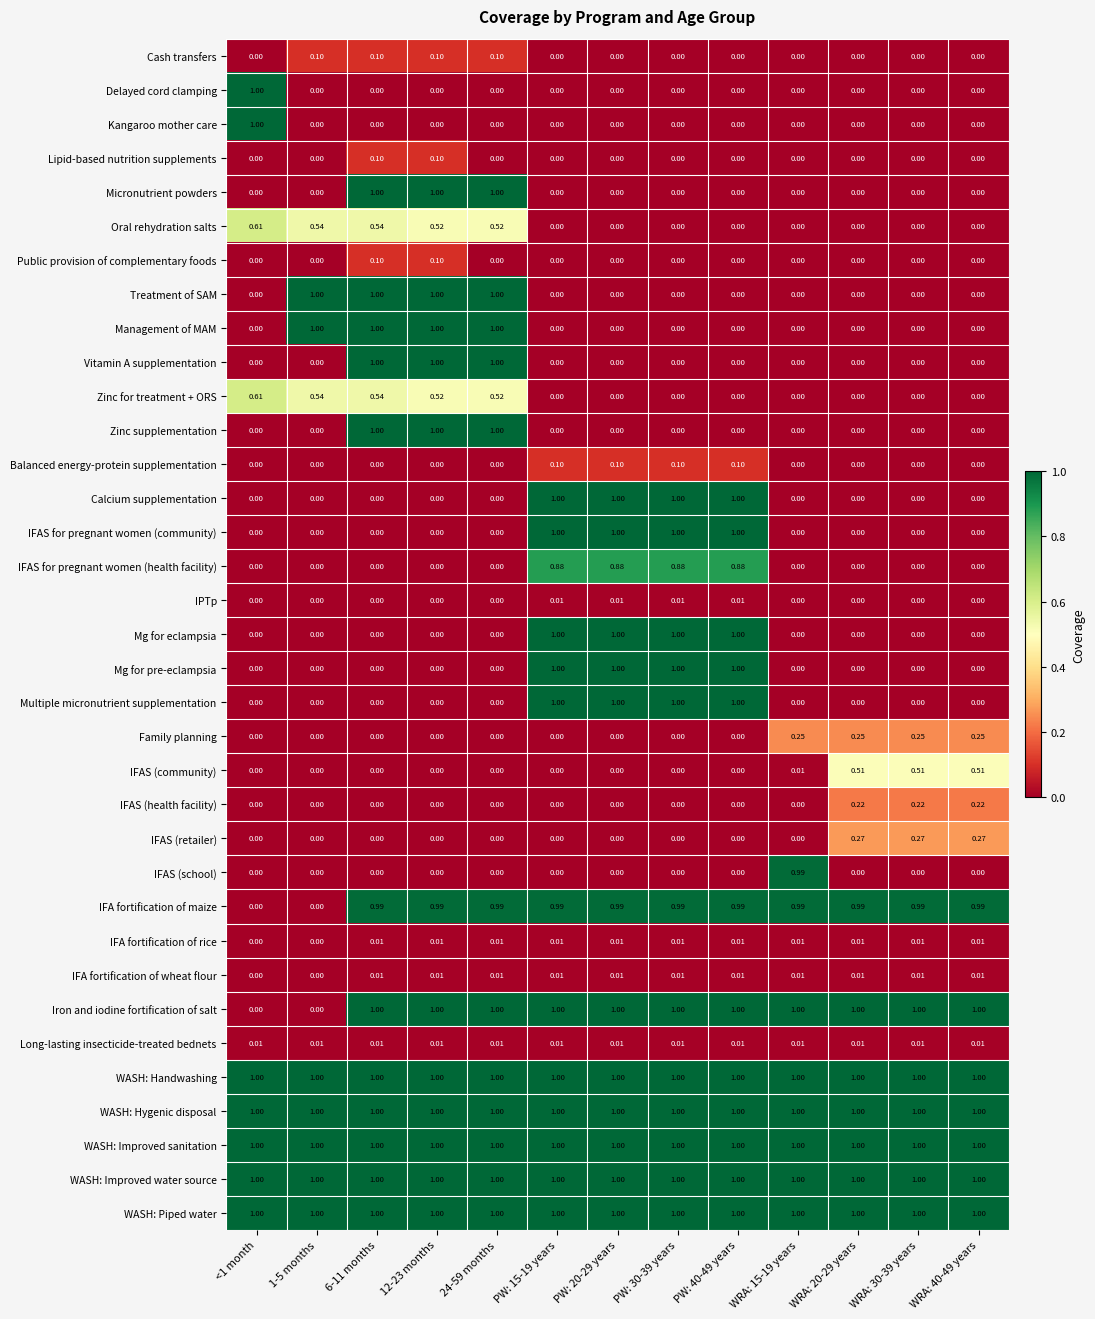

How many values in IPTp are above zero?

4